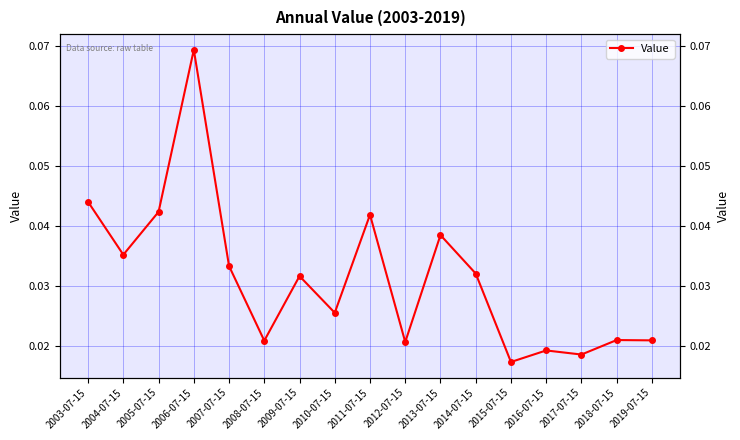

How many values are between 0 and 1?

17